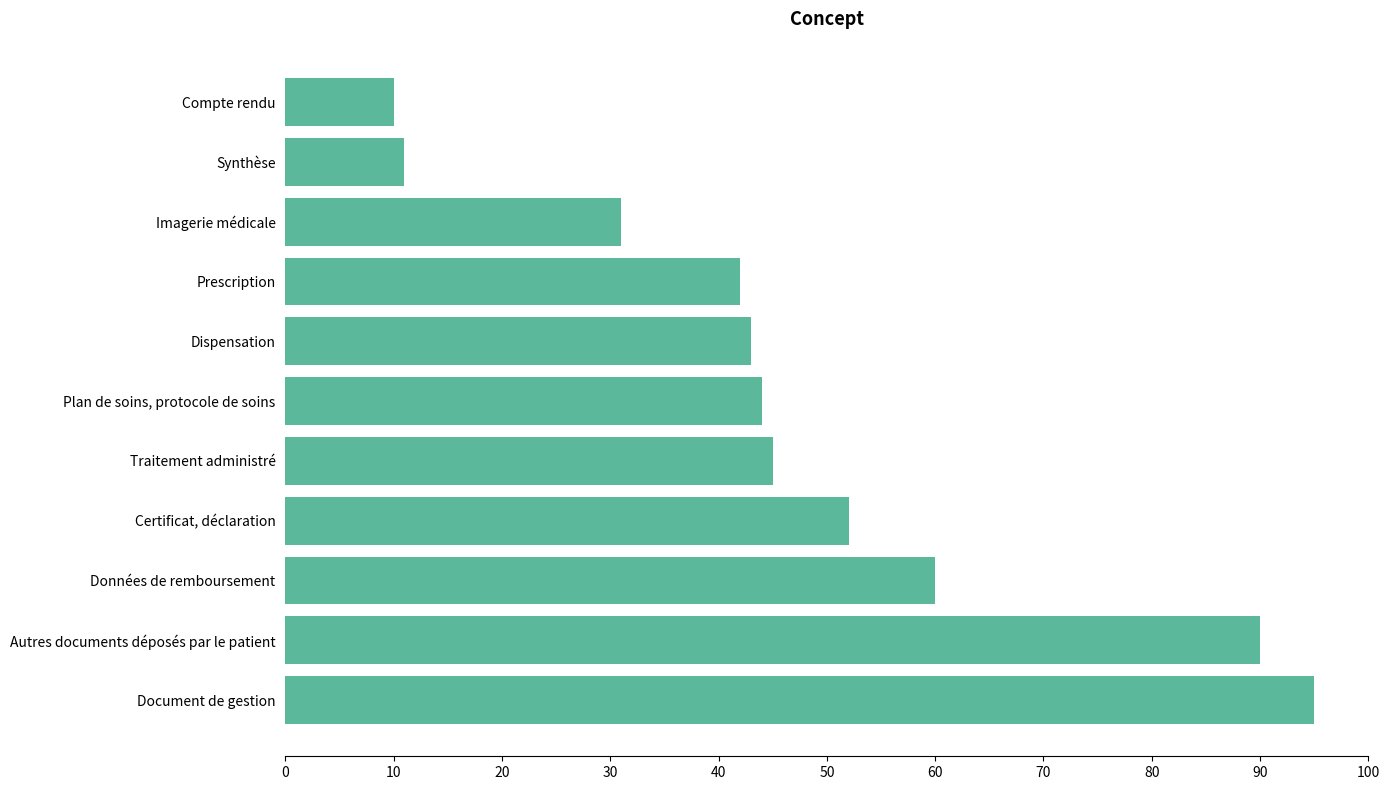

What is the smallest value displayed?

10